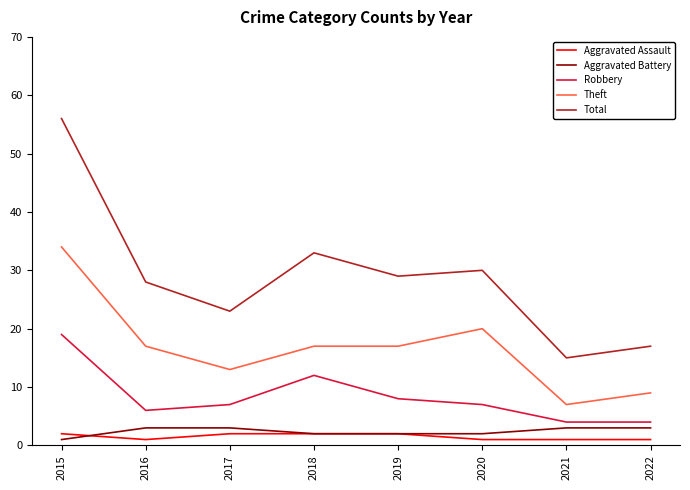

How many interior local peaks does the Robbery series have?

1